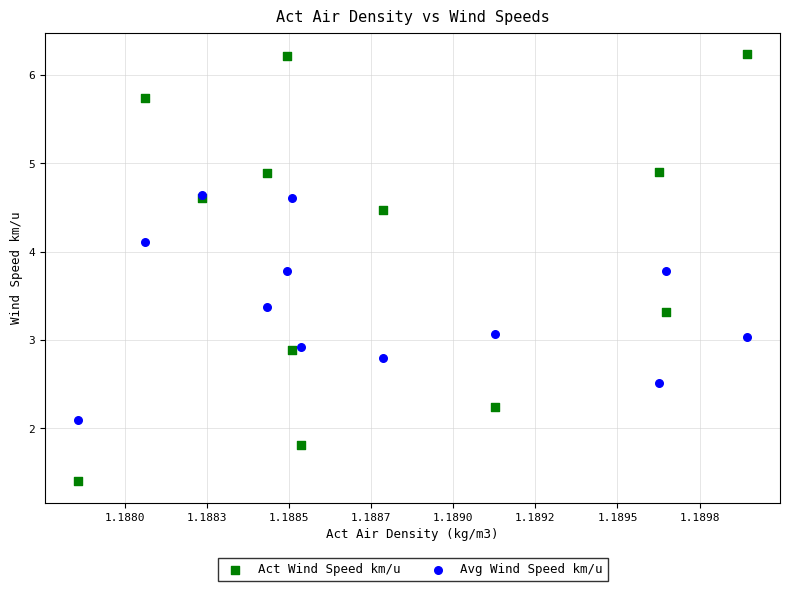

Which series contains the lowest Y value?

Act Wind Speed km/u